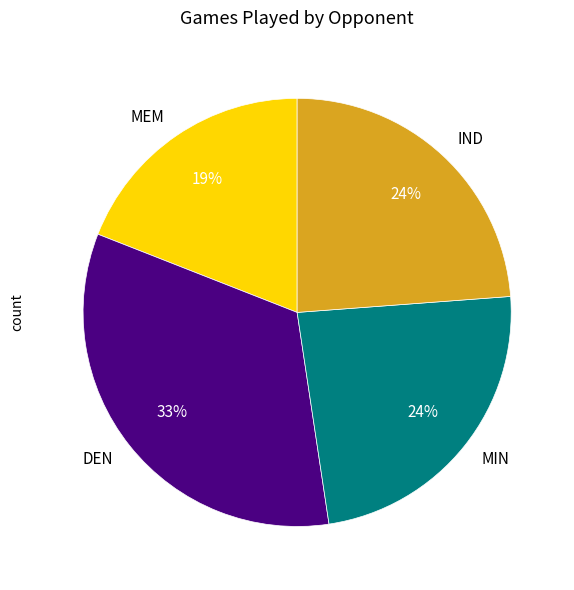

True or false: DEN accounts for 26% of the total.

False